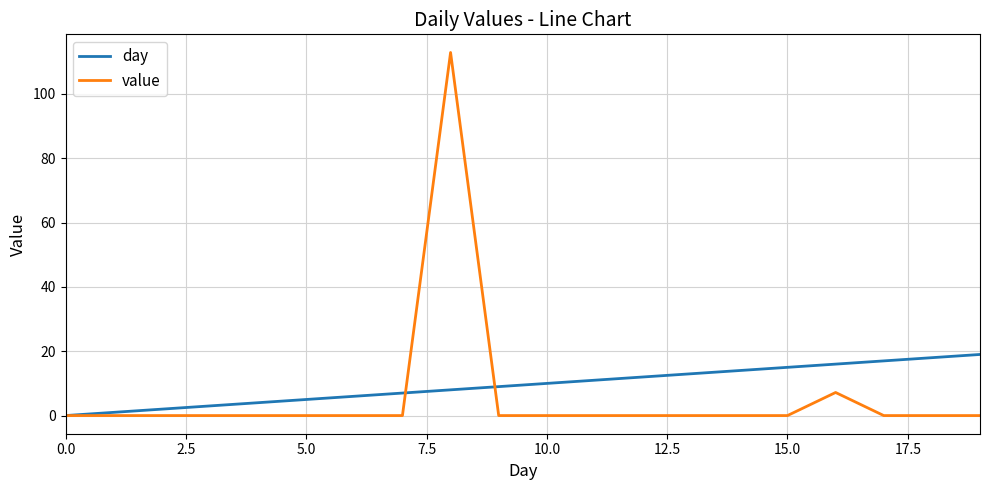

What are all the series names shown in the legend?

day, value